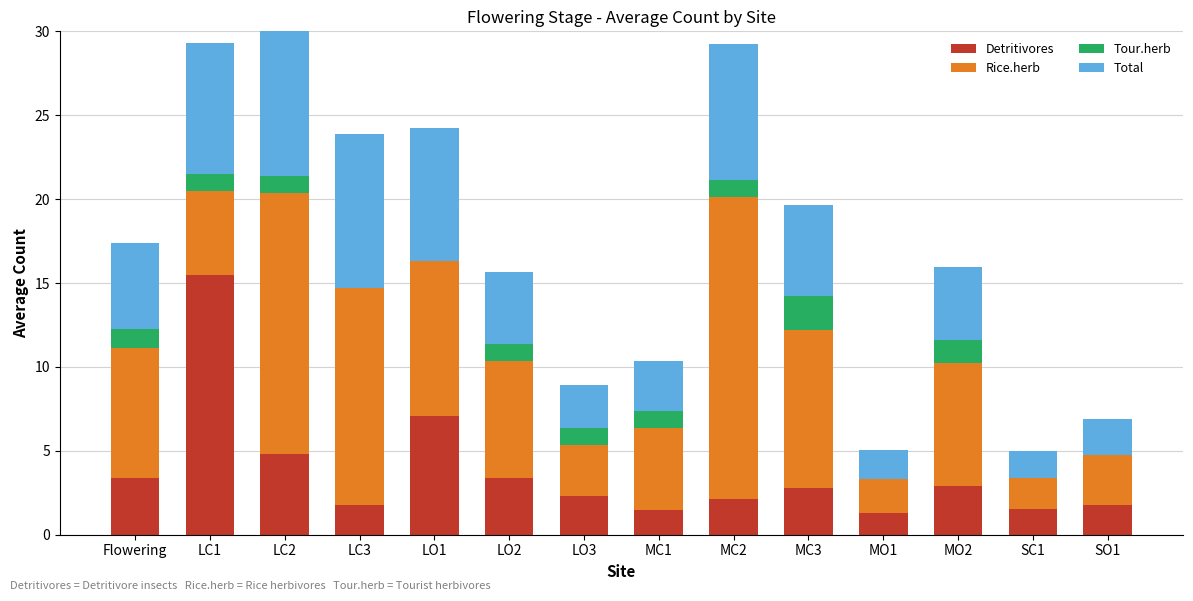

Which category has the highest value in the Detritivores series?

LC1